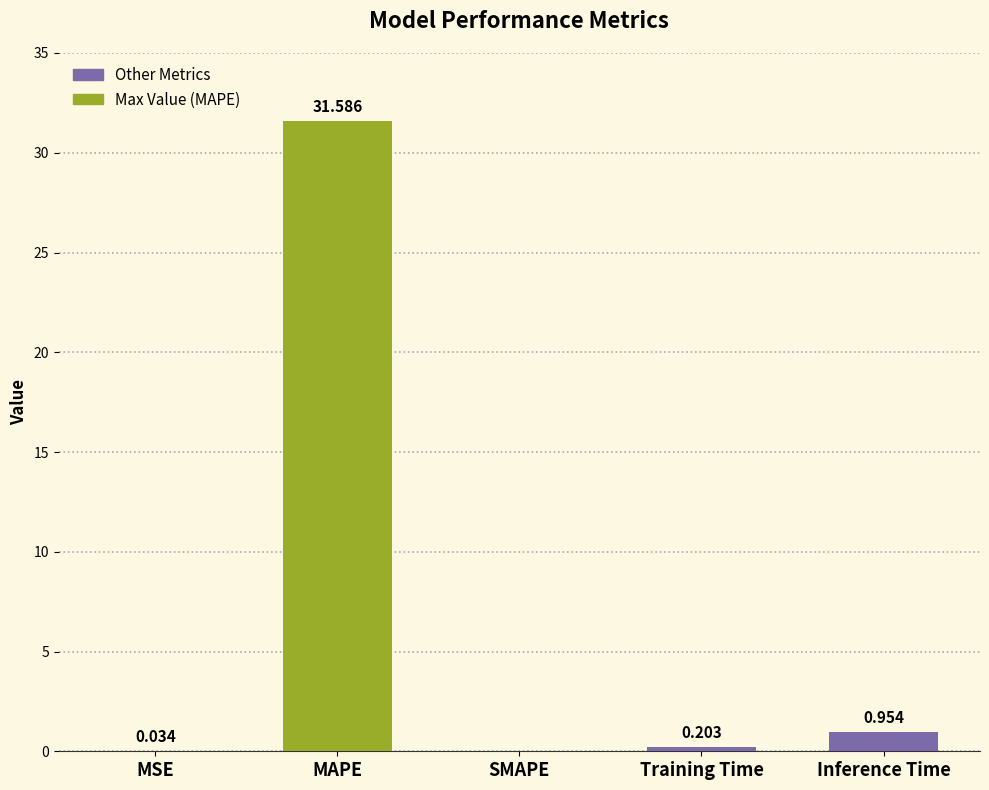

At which category does the chart reach its peak across all series?

MAPE